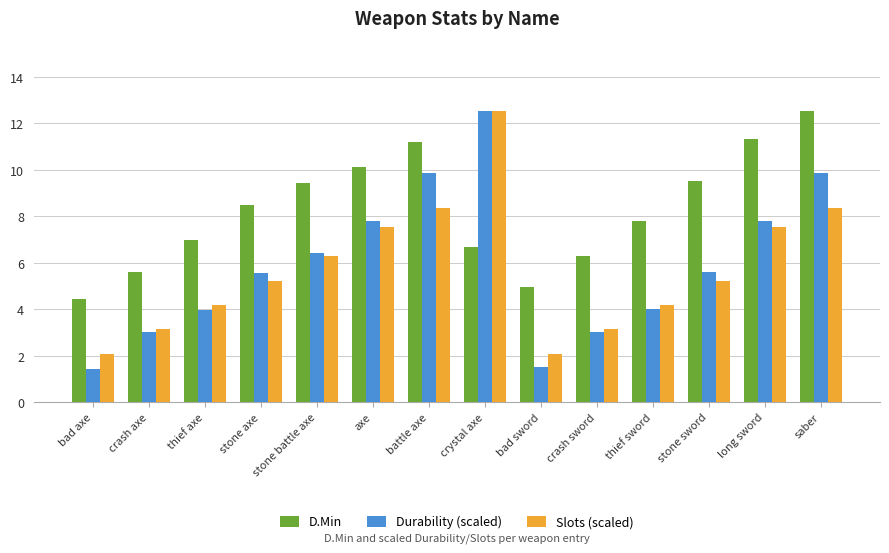

At which label does Durability (scaled) reach its peak?

crystal axe